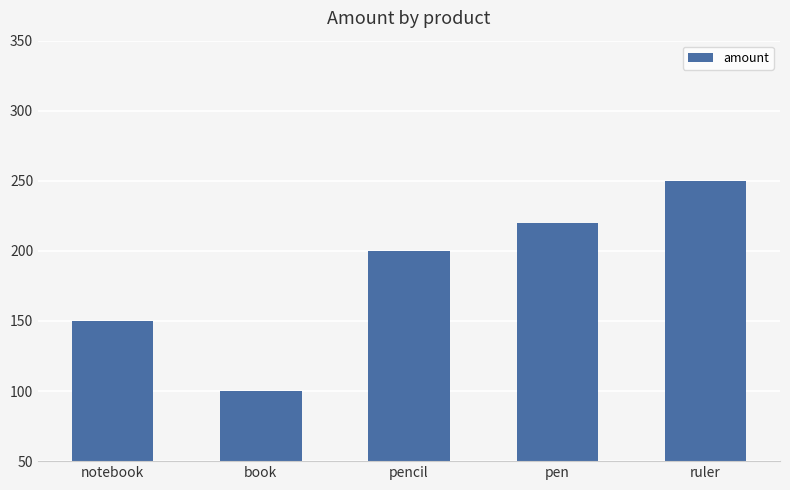

What is the minimum value shown in the chart?

100